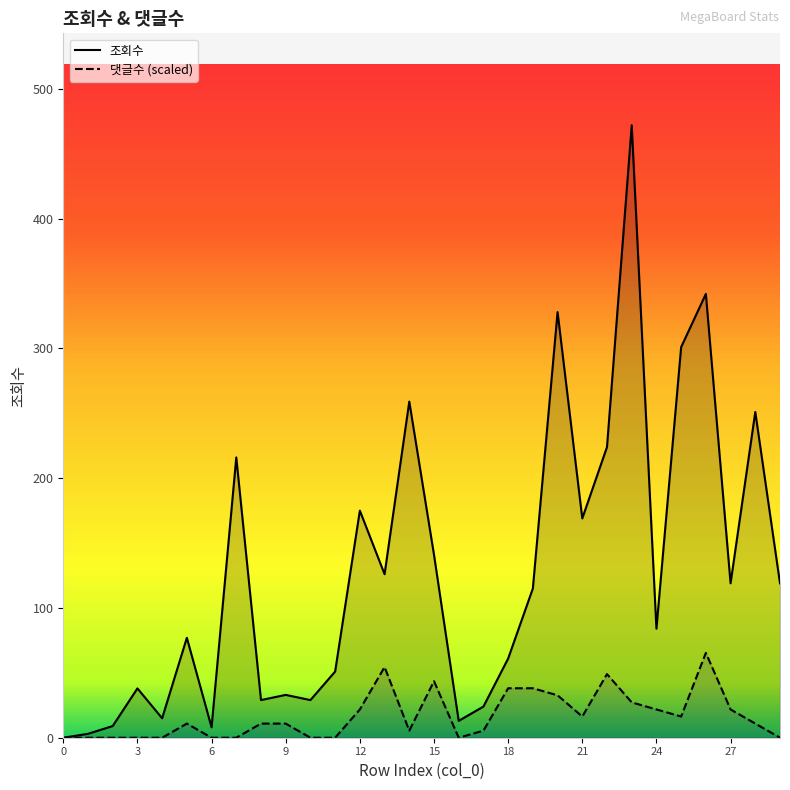

Which series has the widest spread of values?

조회수